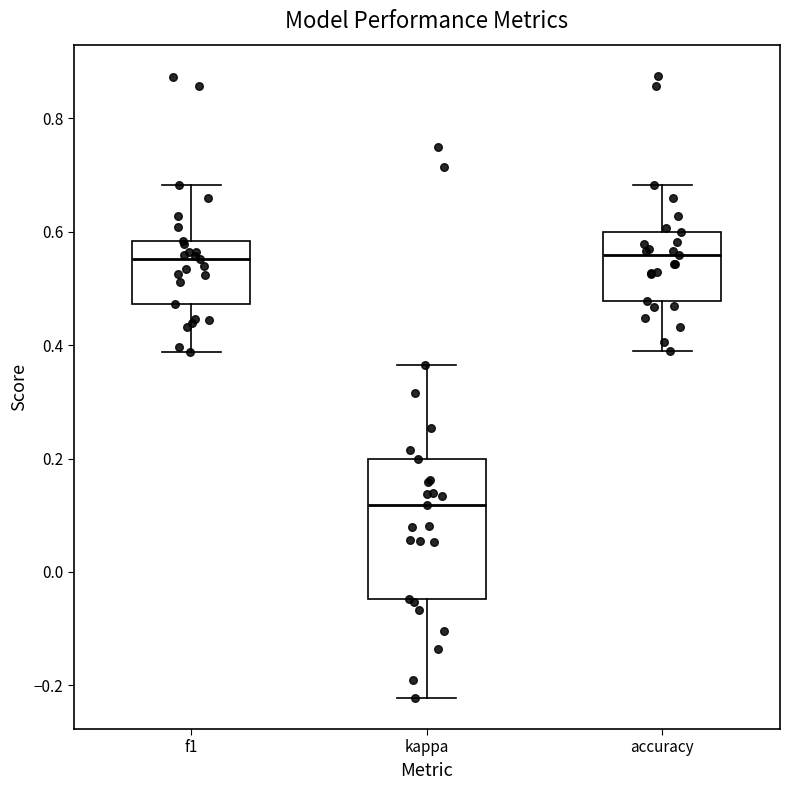

Reading left to right, read every box against the y-axis: the position of its median line, the range the box covers, and the ends of its whiskers. The values are not printed on the chart, so give them approximately, as read against the axis.

f1: median 0.56, box 0.48 to 0.58, whiskers 0.38 to 0.68
kappa: median 0.12, box -0.04 to 0.20, whiskers -0.22 to 0.36
accuracy: median 0.56, box 0.48 to 0.60, whiskers 0.38 to 0.68